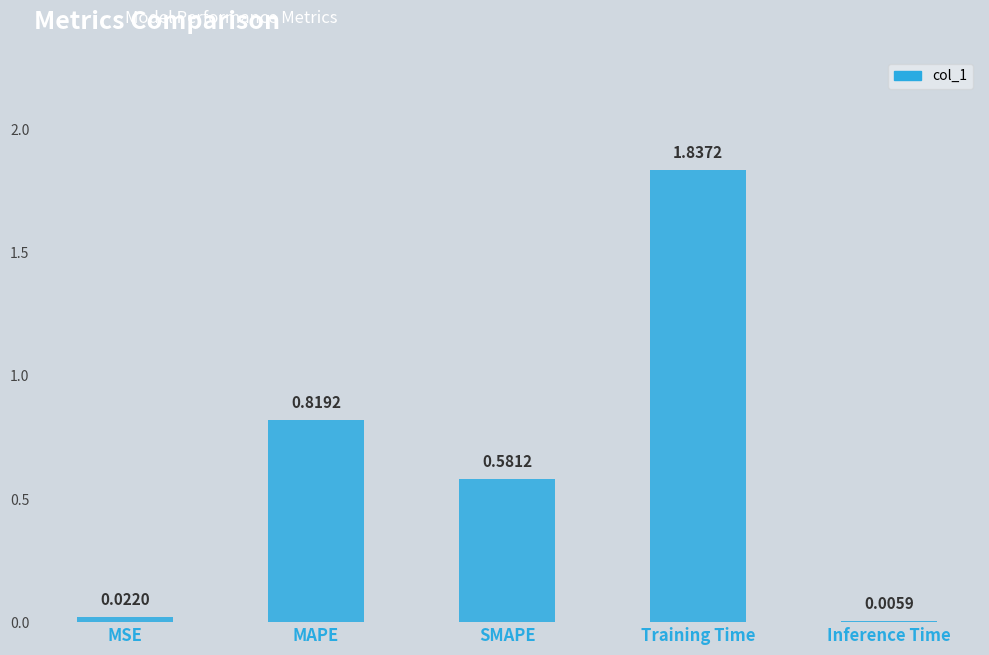

What is the change in value from SMAPE to Training Time?

+1.3